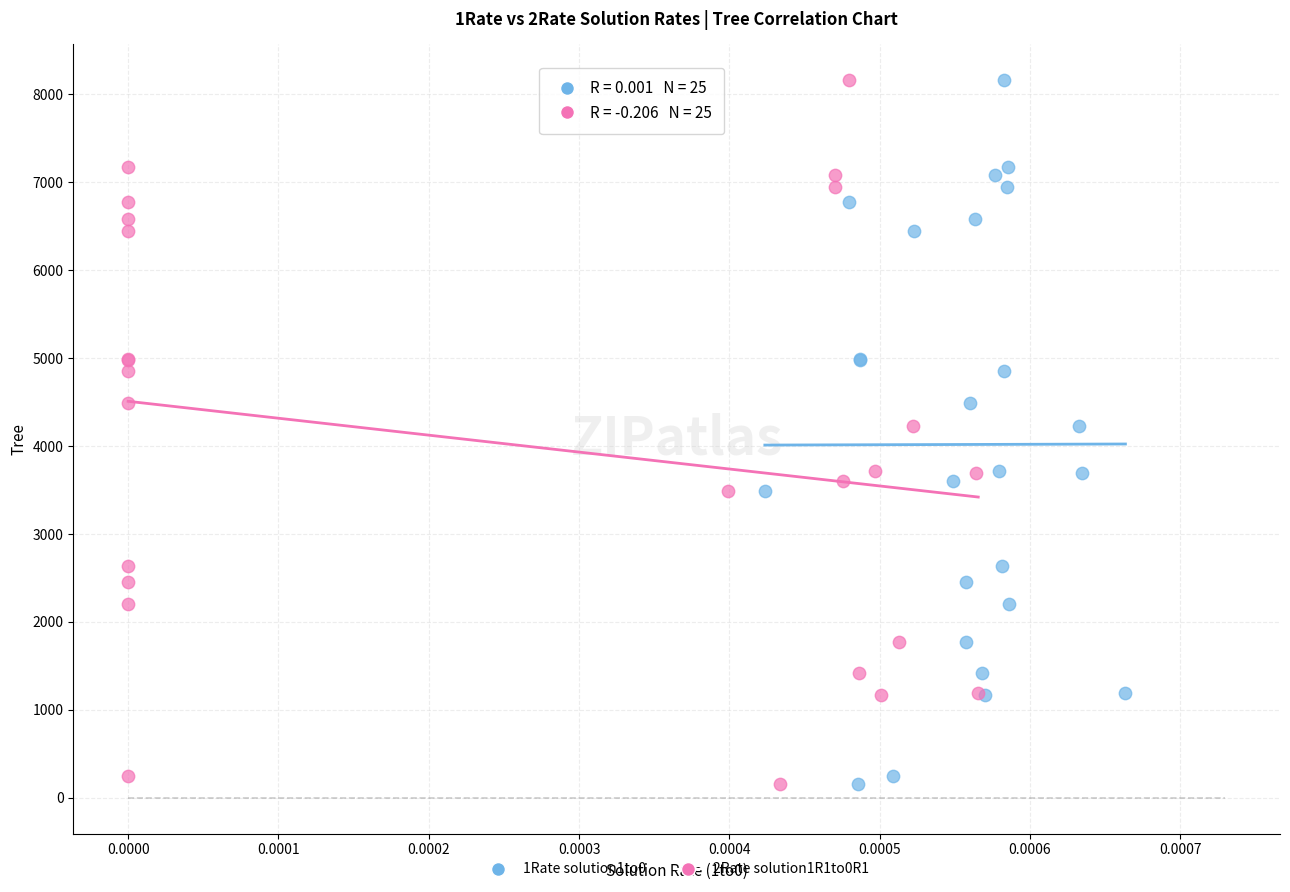

What are all the series names shown in the legend?

1Rate solution1to0, 2Rate solution1R1to0R1